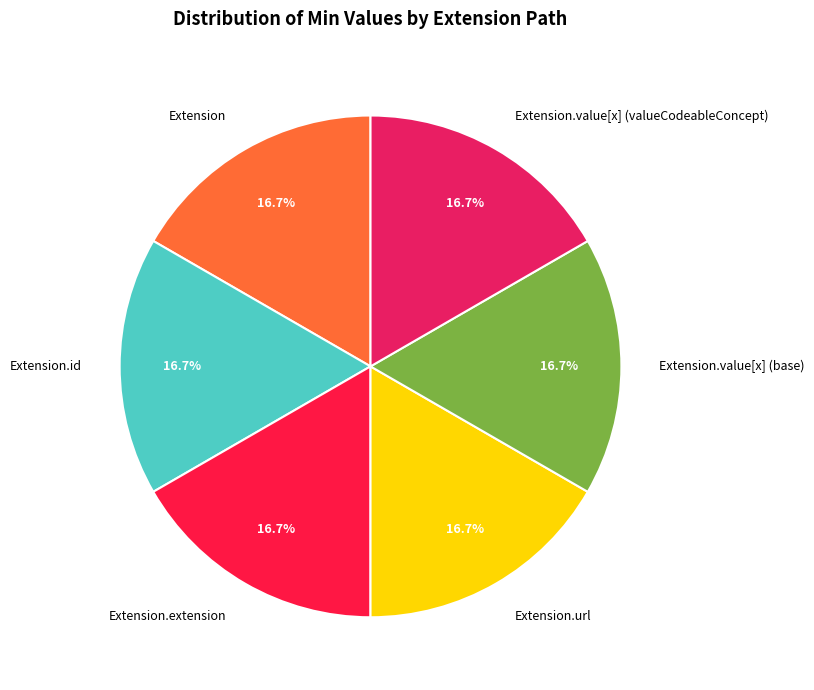

How many slices are in this pie chart?

6